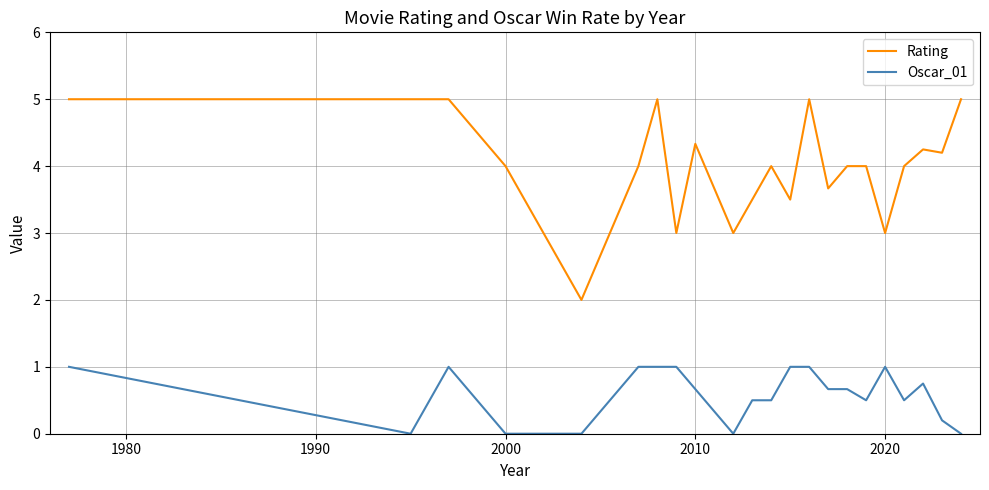

What are all the series names shown in the legend?

Rating, Oscar_01